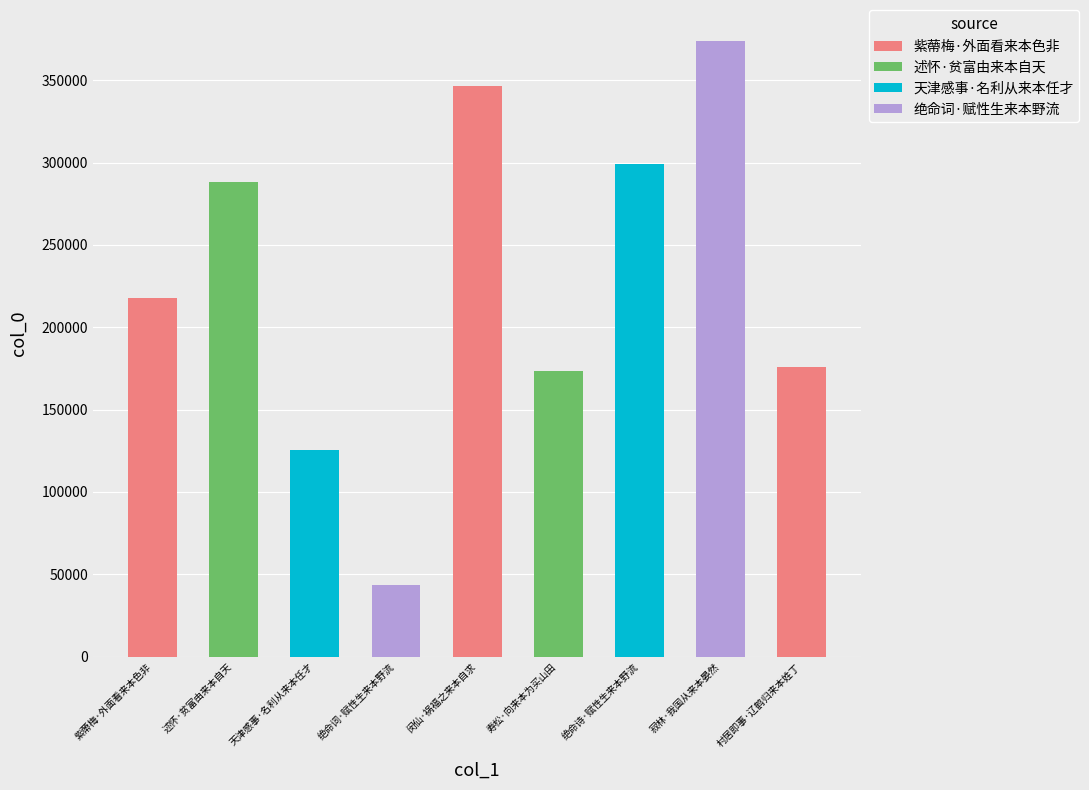

At which label does the data first exceed 217982?

述怀·贫富由来本自天